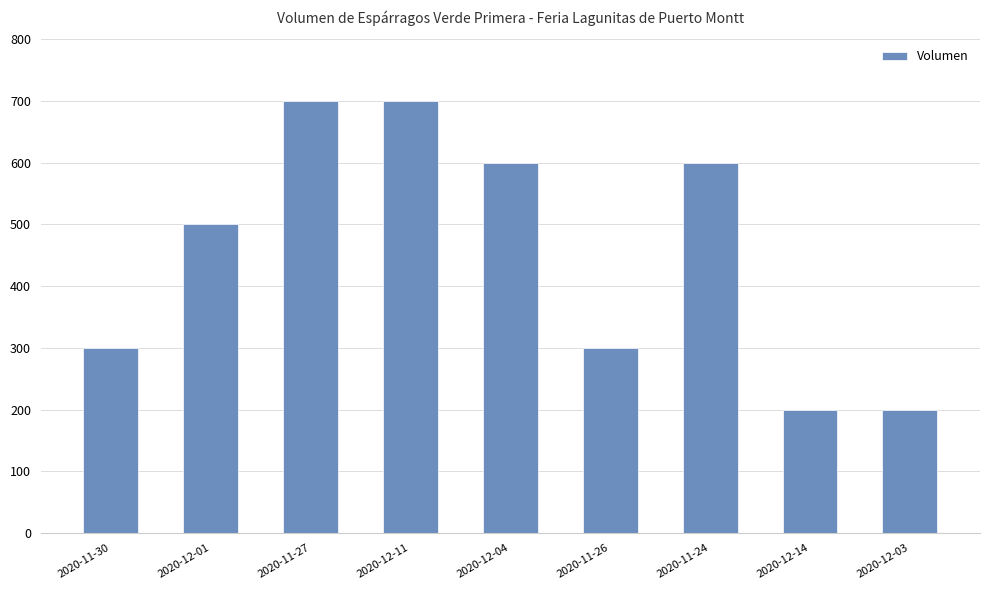

Count the number of data series in this chart.

1